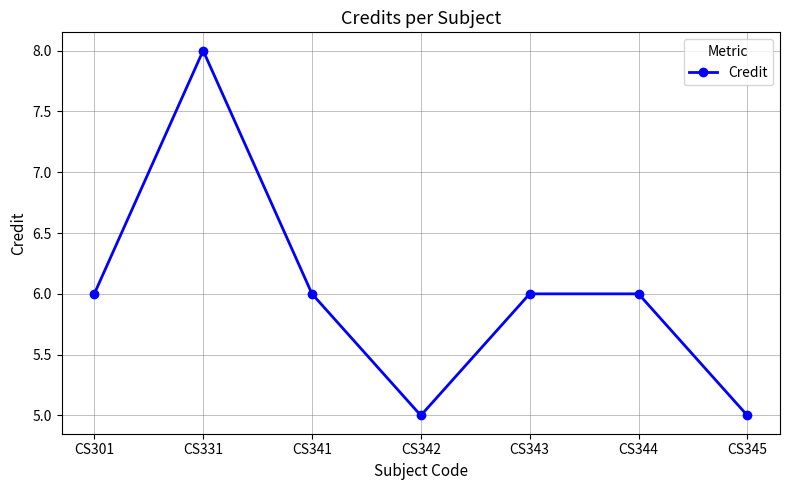

How many data points does each series have?

7